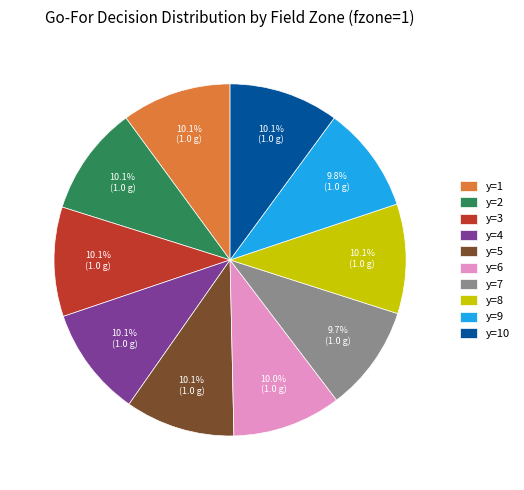

Approximately how many times larger is the value at y=7 compared to y=4?

1.0